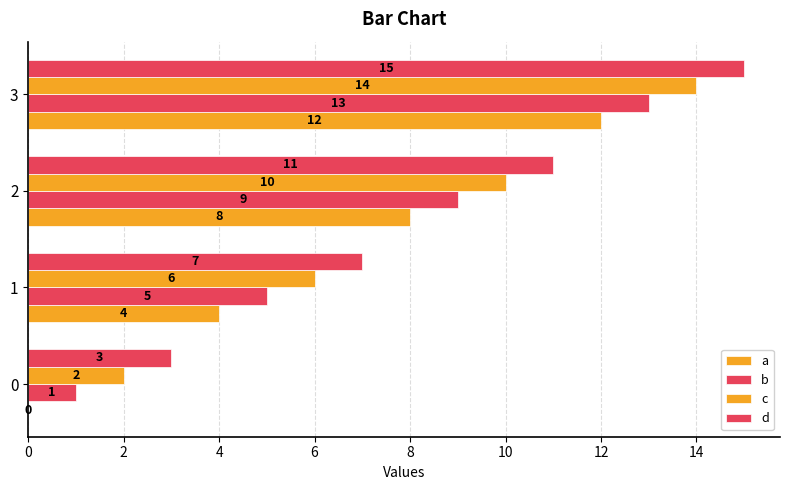

How many distinct data groups are displayed?

4